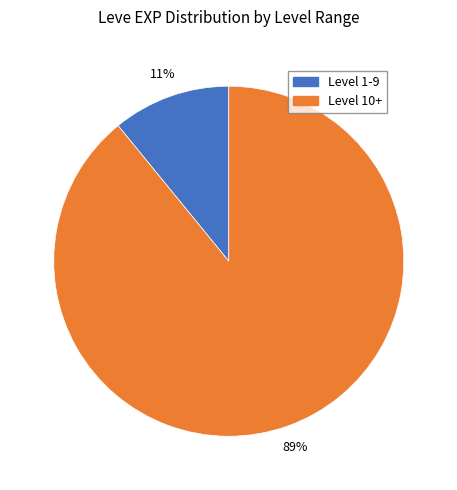

Is there any slice that represents more than half of the pie?

Yes